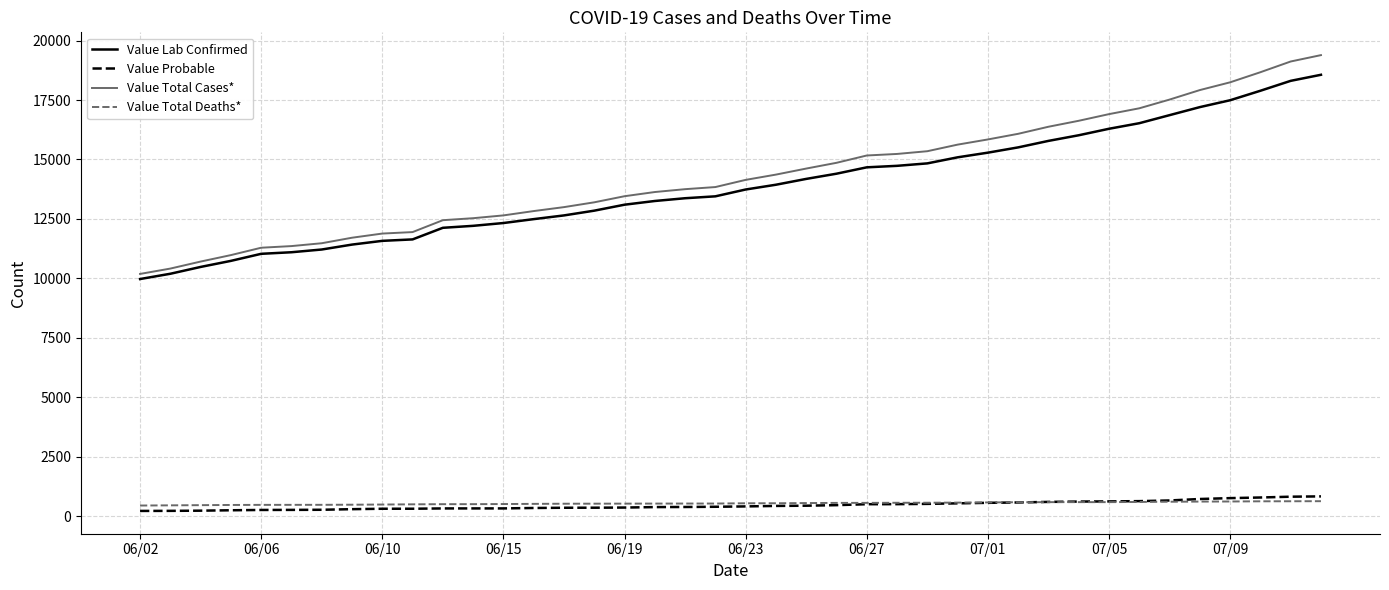

What is the highest value of the Value Probable series?

827